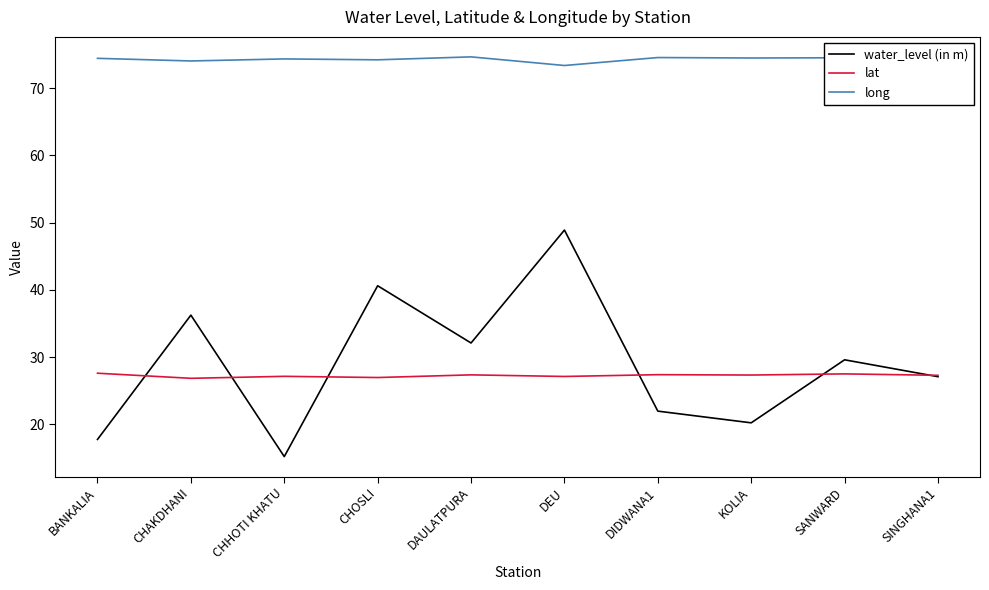

True or false: long and lat intersect in this chart.

False